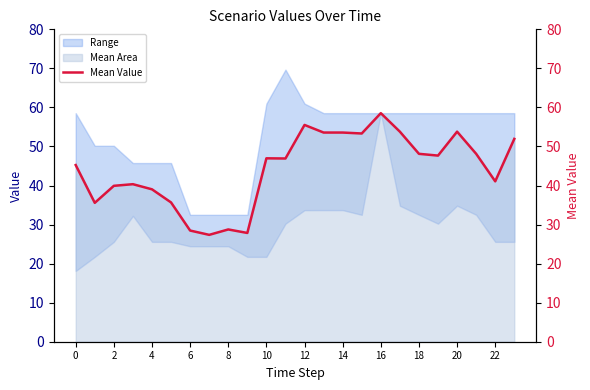

Which label corresponds to the largest value in the chart?

16